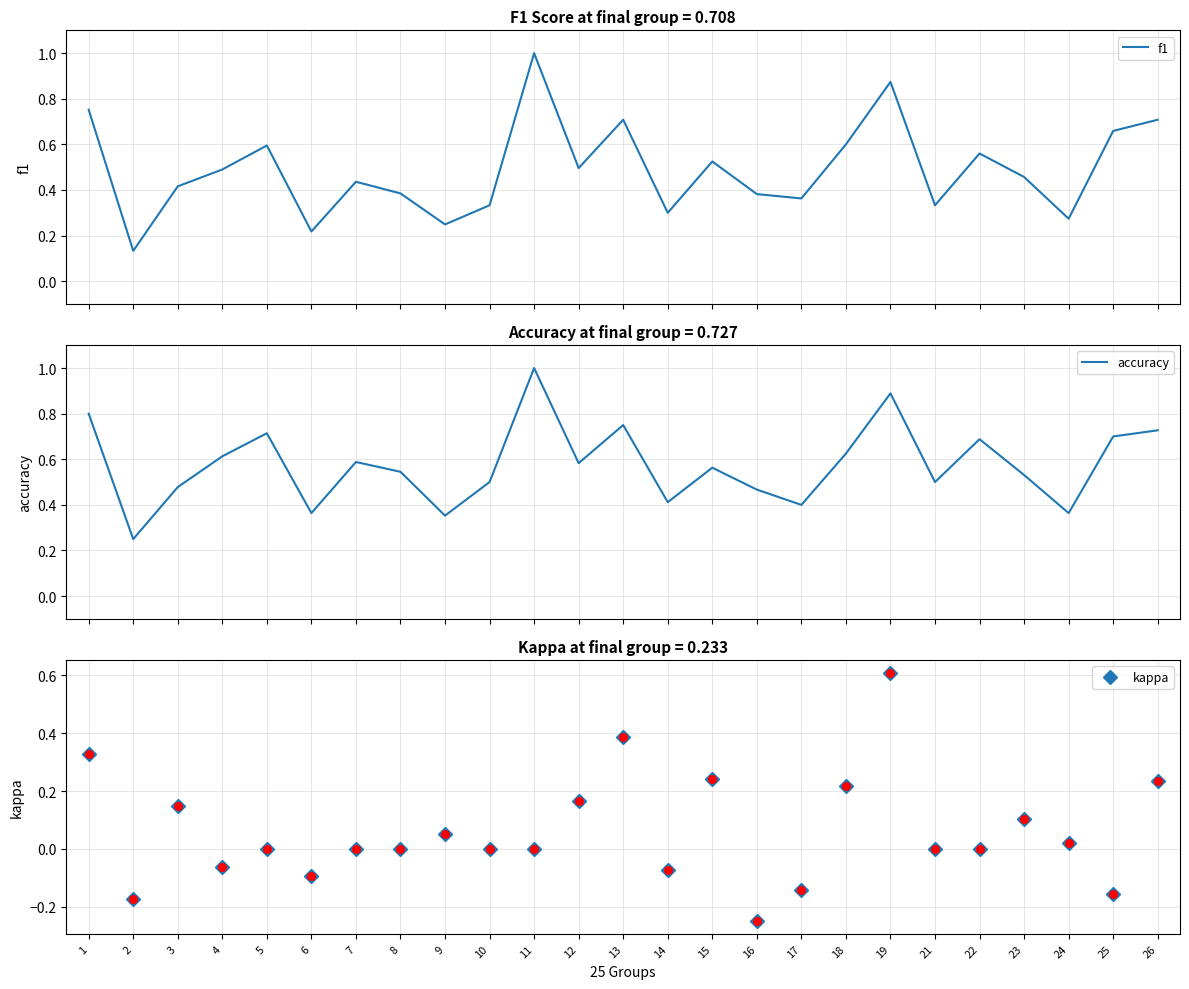

What is the total value across all series at 2?

0.2